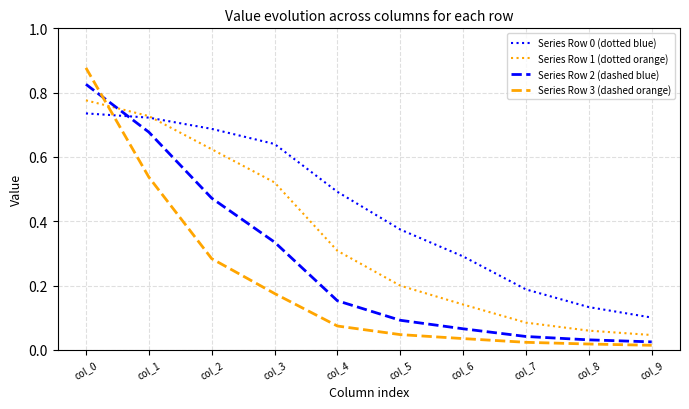

Between col_3 and col_6, which series saw the biggest shift?

Series Row 1 (dotted orange)